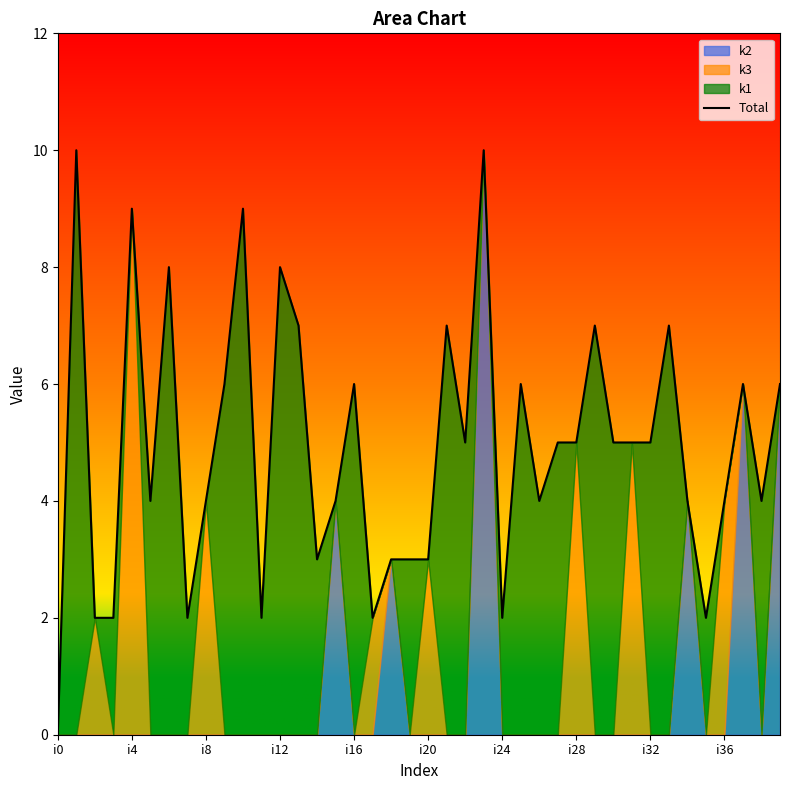

Between 18 and 34, which is larger?

34